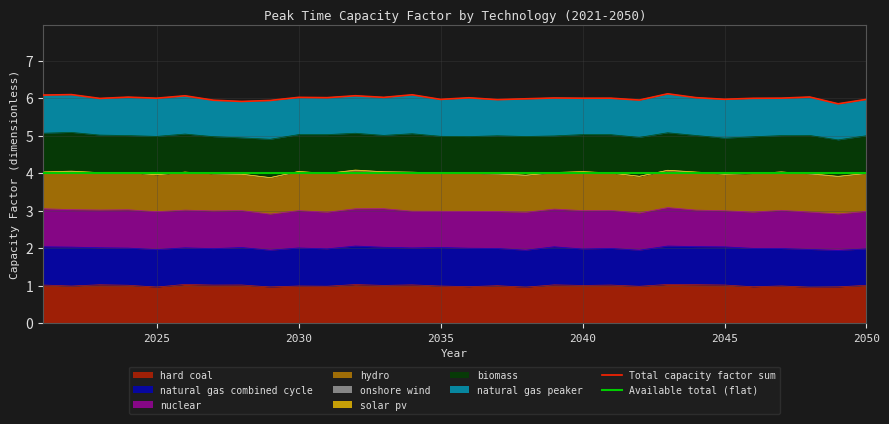

True or false: Available total (flat) and Total capacity factor sum cross at least once.

False